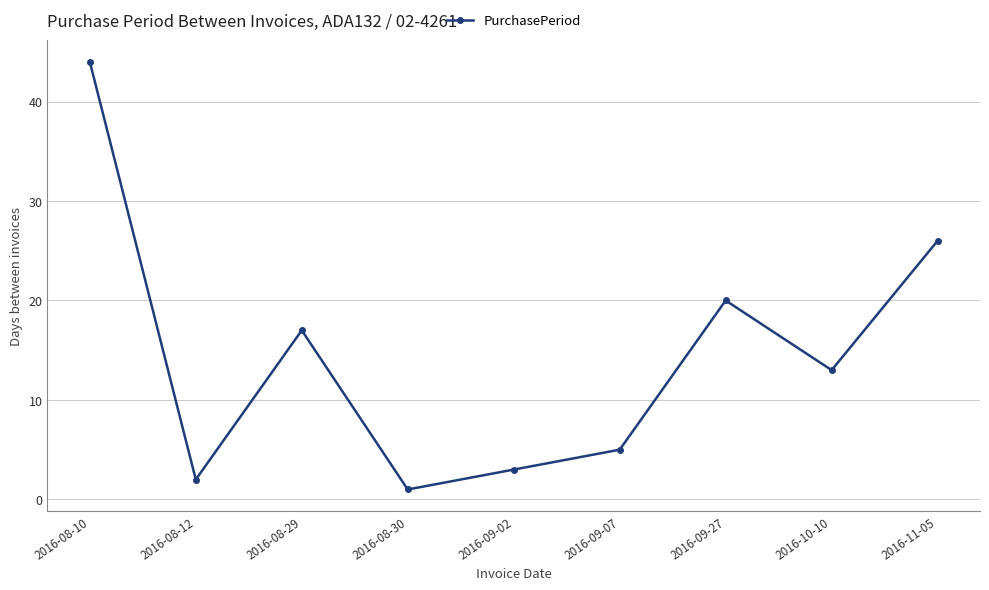

Is it true that the value at 2016-10-10 is 5?

False